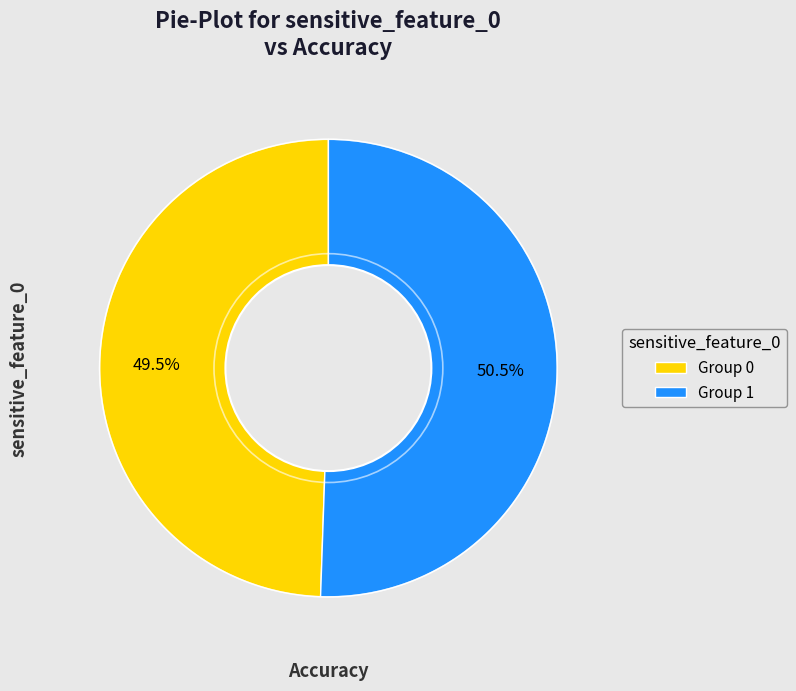

What is the majority slice?

Group 1